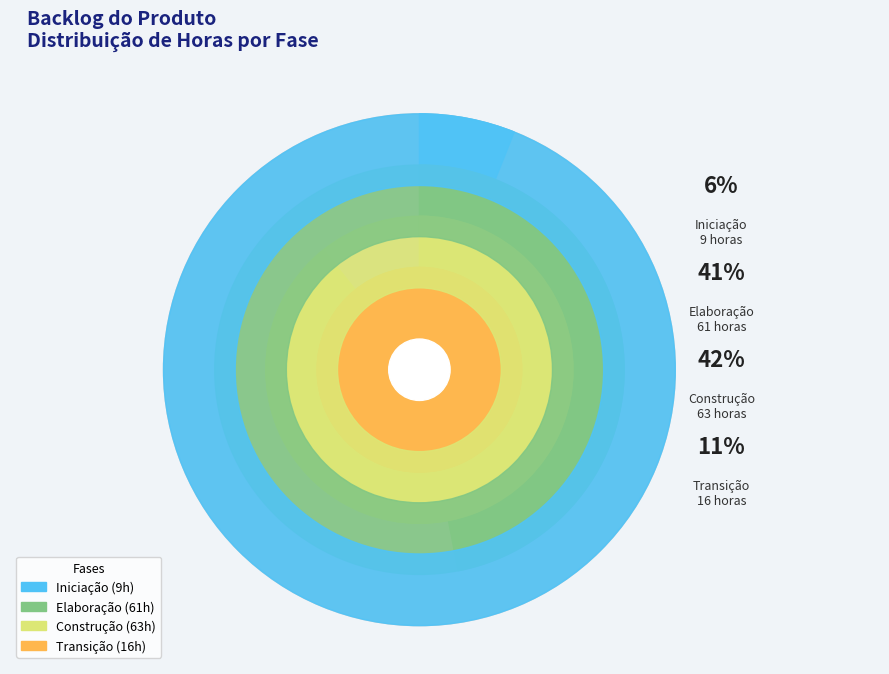

Which slice is the largest?

Construção